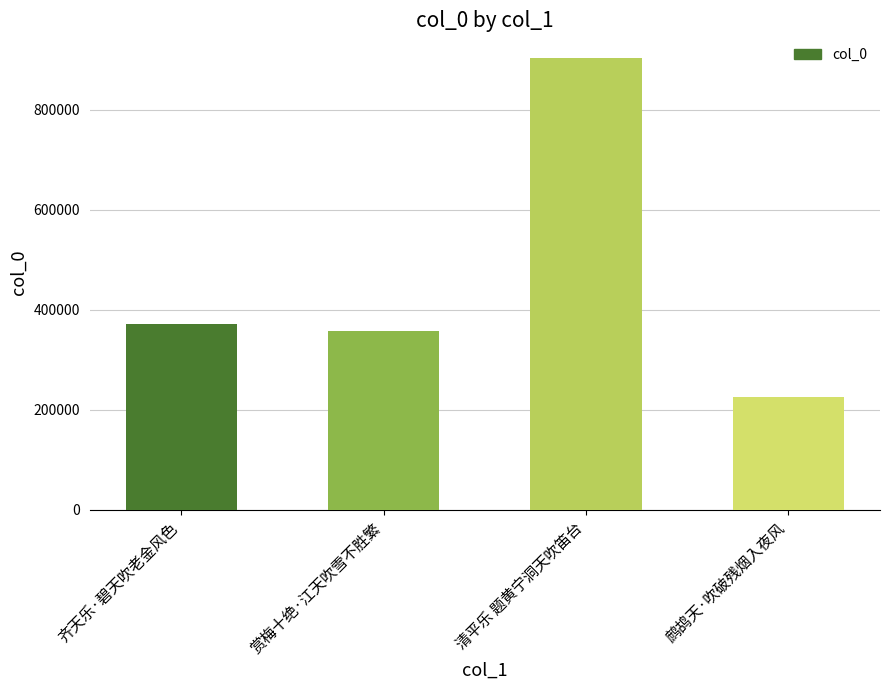

What is the average value?

465149